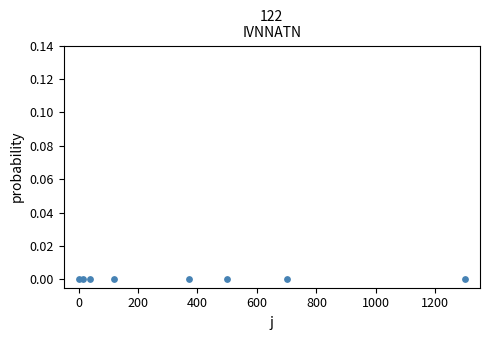

What is the average X value?

380.6